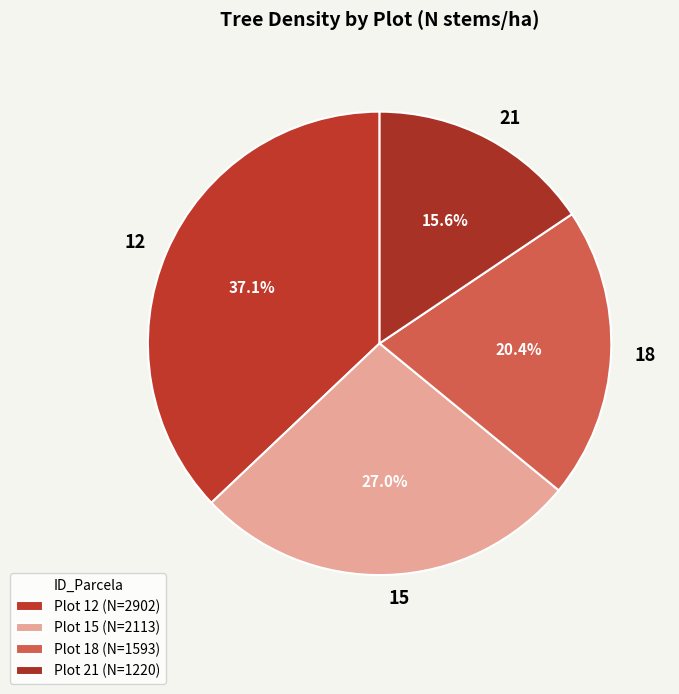

True or false: 15 accounts for 20% of the total.

False